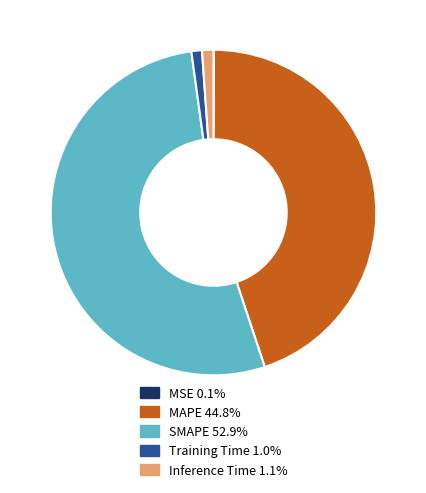

Is Inference Time 1.1% the majority of the pie?

No